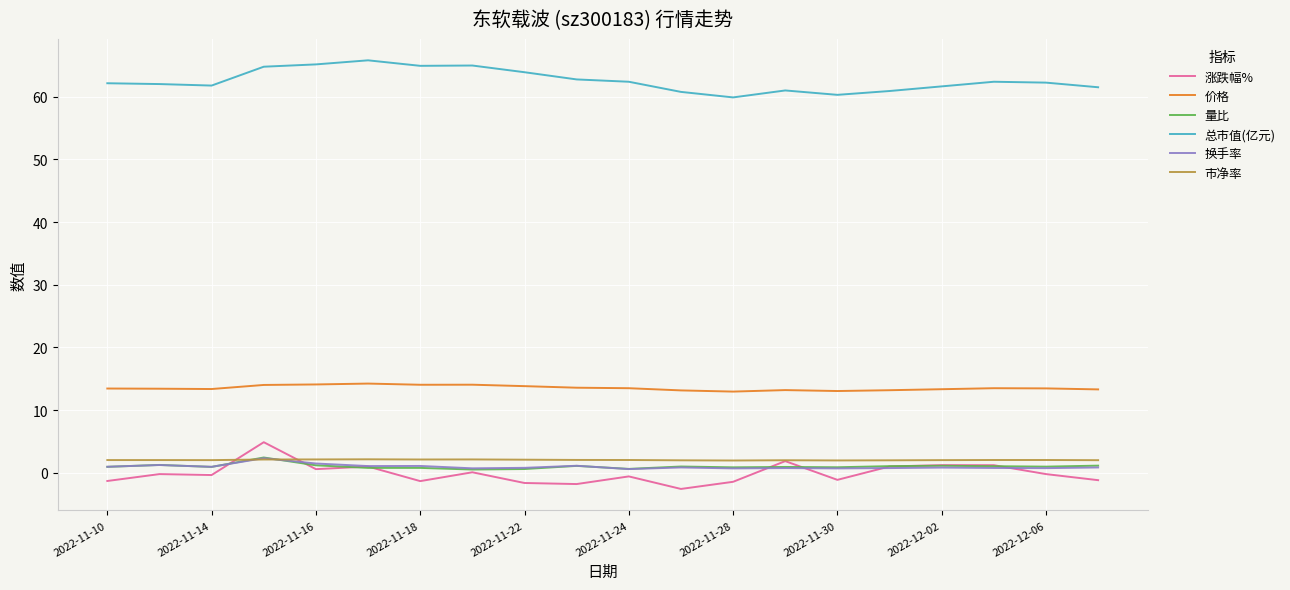

True or false: 总市值(亿元) and 价格 cross at least once.

False